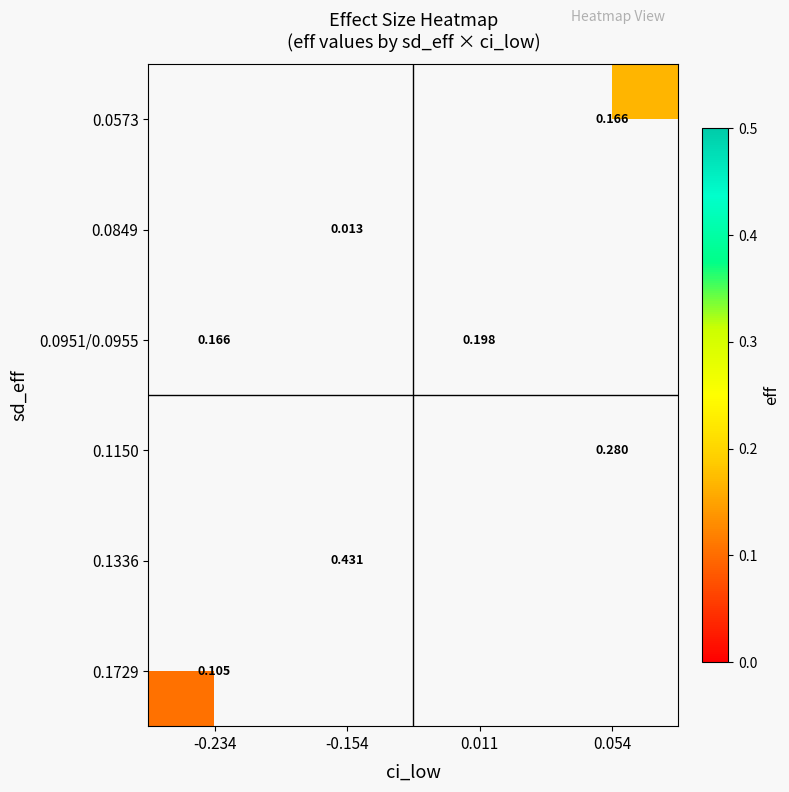

At which category does the chart reach its minimum across all series?

-0.154